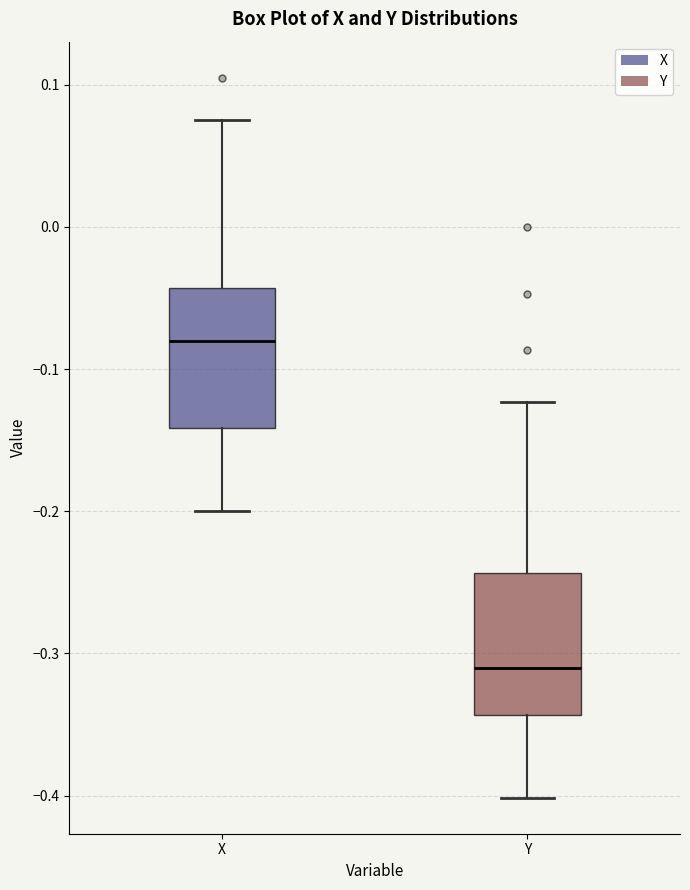

Reading left to right, transcribe this box plot: for each box, give where its median line is, the range the box spans, and where its two whiskers end, as read against the y-axis. The values are not printed on the chart, so give them approximately, as read against the axis.

X: median -0.08, box -0.14 to -0.04, whiskers -0.20 to 0.08
Y: median -0.31, box -0.34 to -0.24, whiskers -0.40 to -0.12